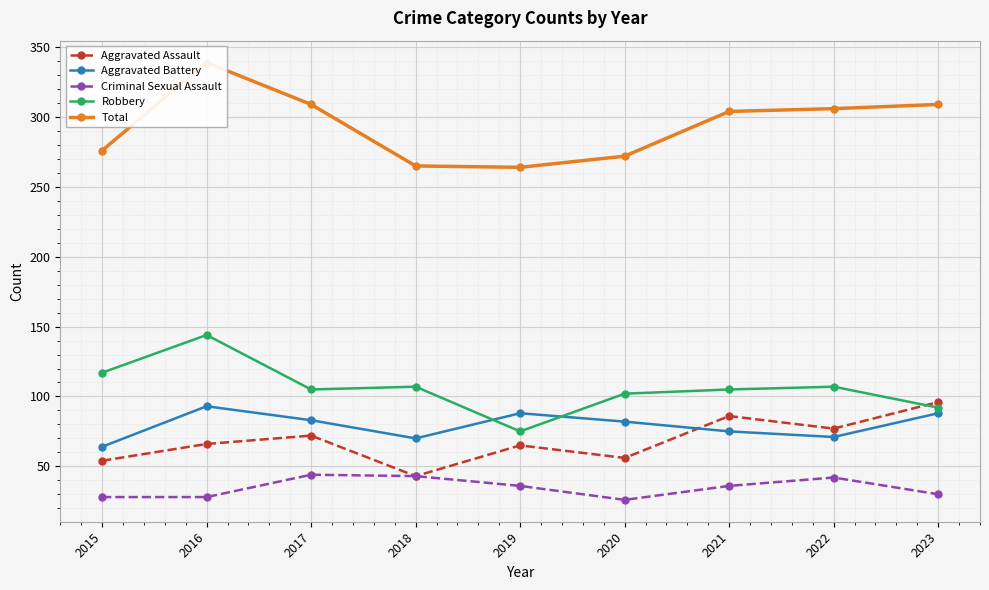

Reading left to right, extract all data points from this chart.

Aggravated Assault: 2015=54	2016=66	2017=72	2018=43	2019=65	2020=56	2021=86	2022=77	2023=96
Aggravated Battery: 2015=64	2016=93	2017=83	2018=70	2019=88	2020=82	2021=75	2022=71	2023=88
Criminal Sexual Assault: 2015=28	2016=28	2017=44	2018=43	2019=36	2020=26	2021=36	2022=42	2023=30
Robbery: 2015=117	2016=144	2017=105	2018=107	2019=75	2020=102	2021=105	2022=107	2023=92
Total: 2015=276	2016=339	2017=309	2018=265	2019=264	2020=272	2021=304	2022=306	2023=309